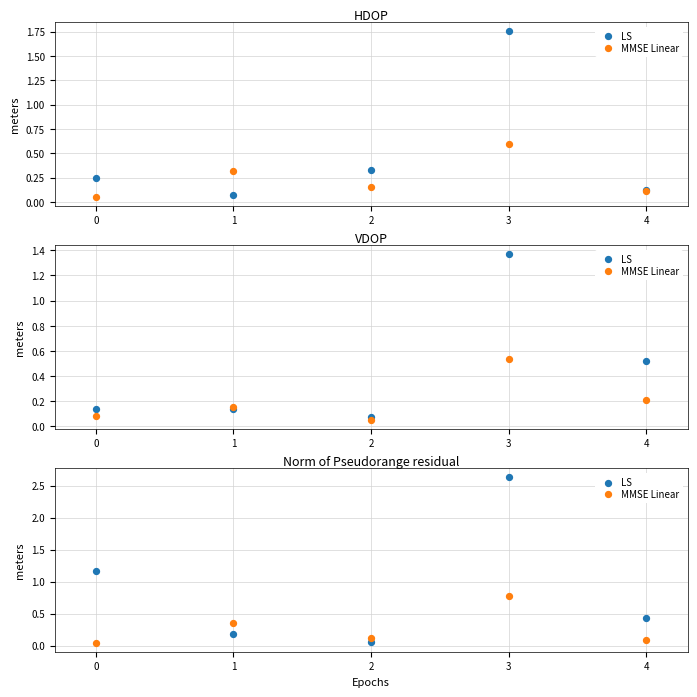

At how many categories does at least one series exceed 1?

2